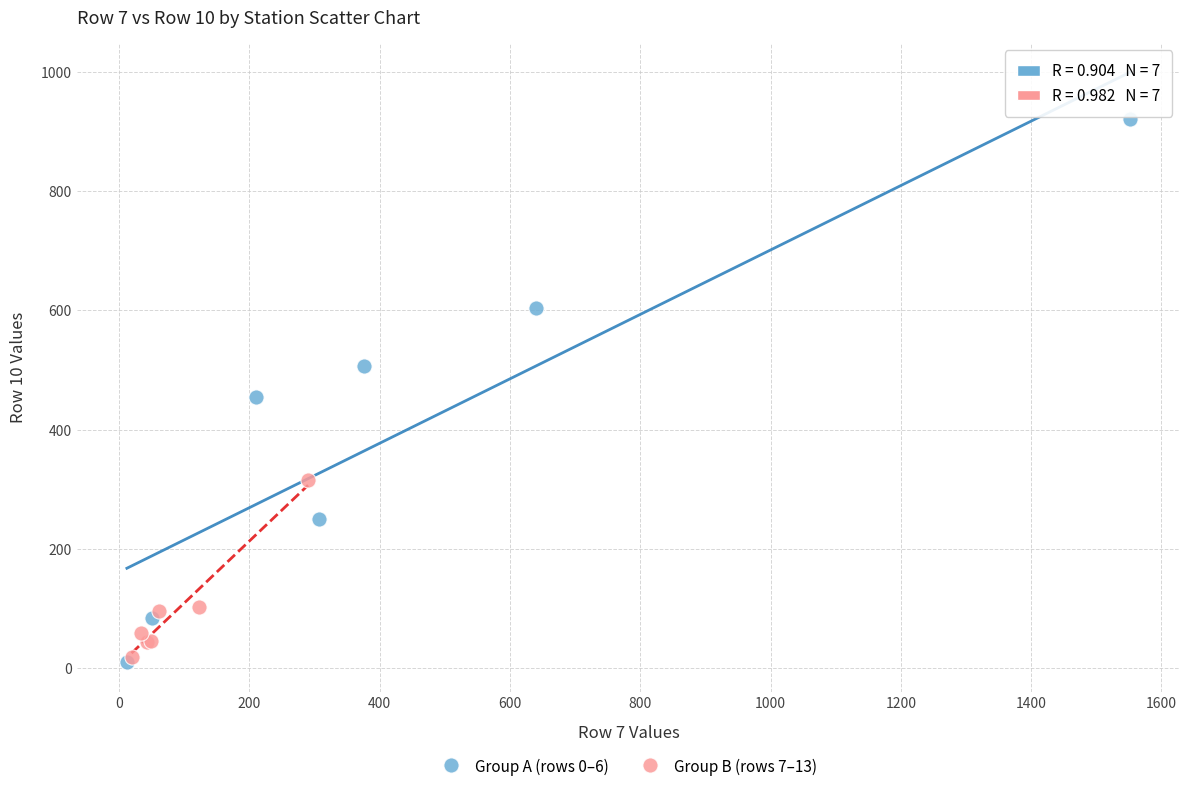

Which series contains the highest Y value?

Group A (rows 0–6)